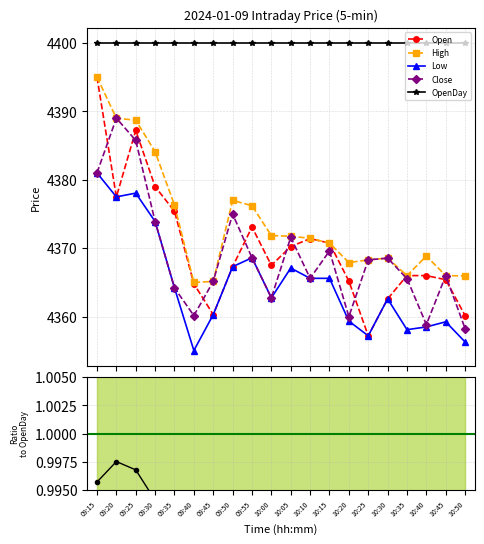

Between 09:55 and 10:25, which series saw the biggest shift?

Open